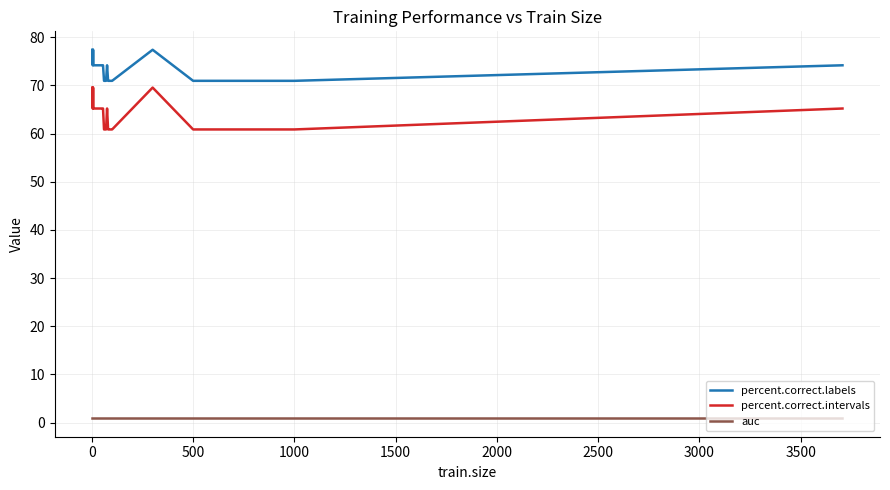

What are all the series names shown in the legend?

percent.correct.labels, percent.correct.intervals, auc